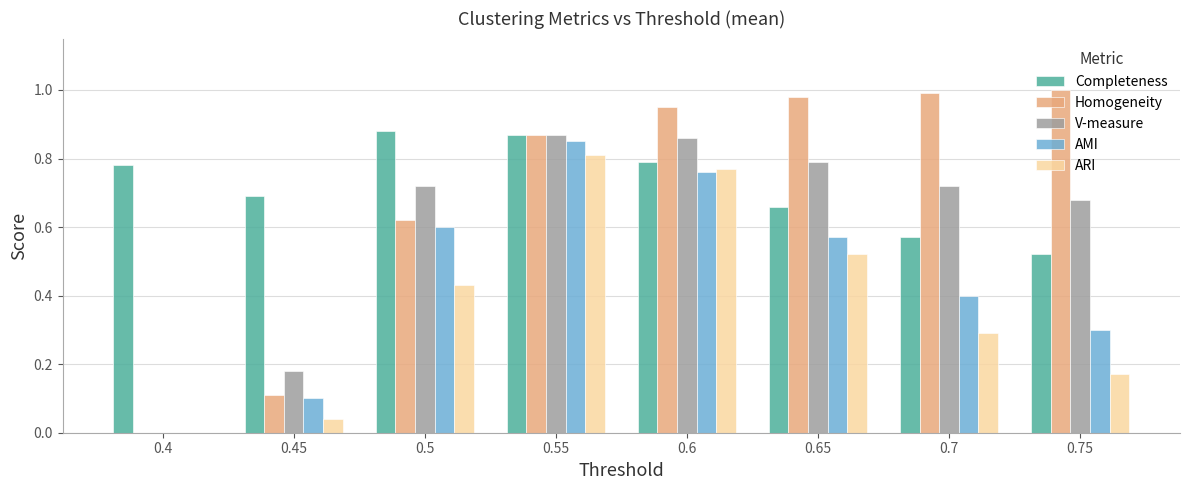

Is it true that Completeness equals 0.9 at 0.75?

False